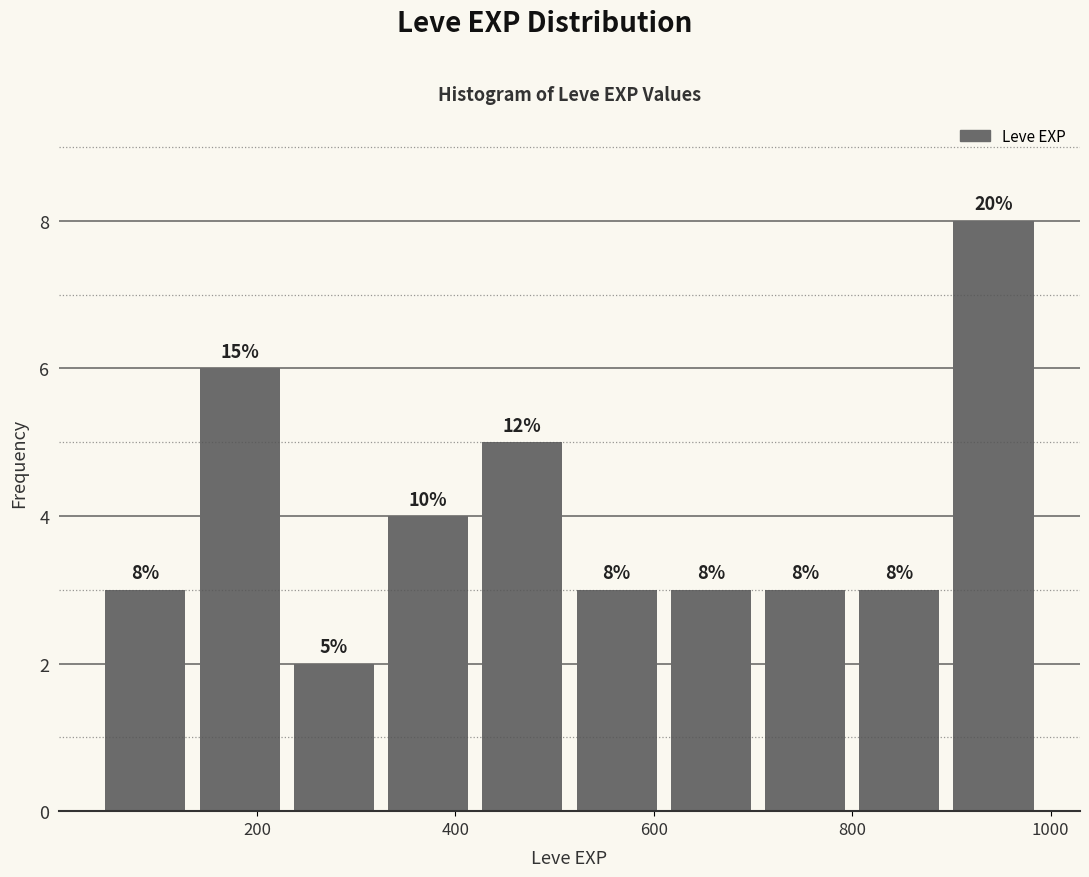

Over which range of the x-axis is the bar tallest?

895 to 990